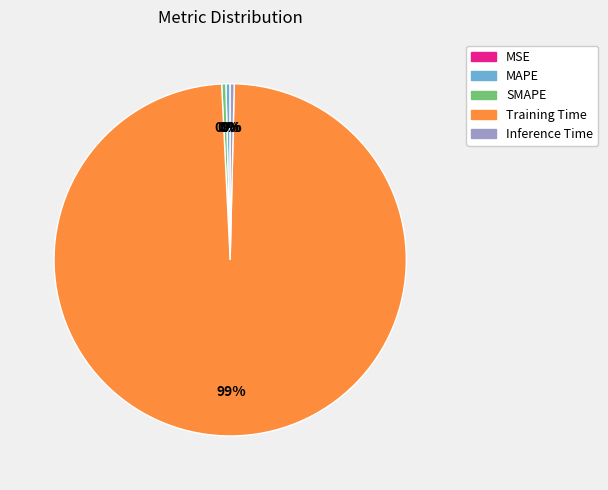

Do SMAPE and MAPE together represent more than half of the pie?

No